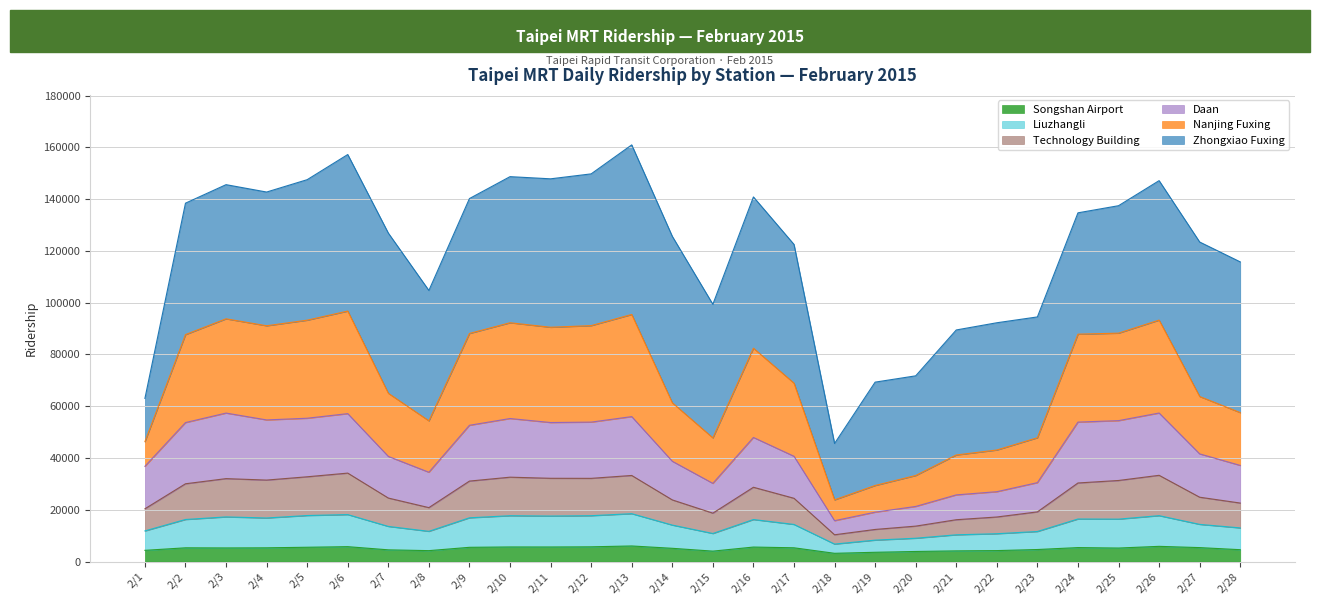

True or false: Songshan Airport and Nanjing Fuxing intersect in this chart.

False